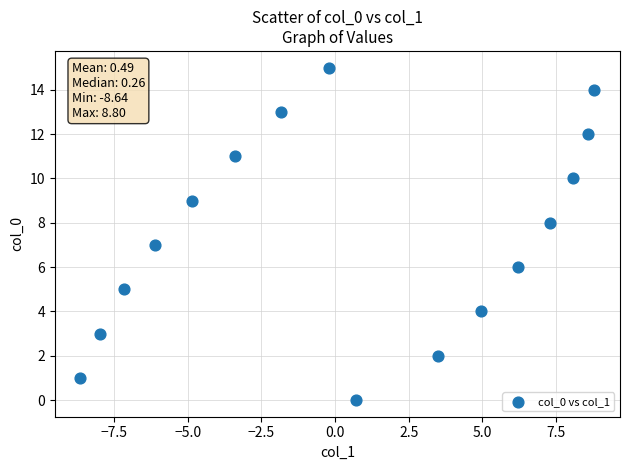

What is the range of Y values (max minus min)?

15